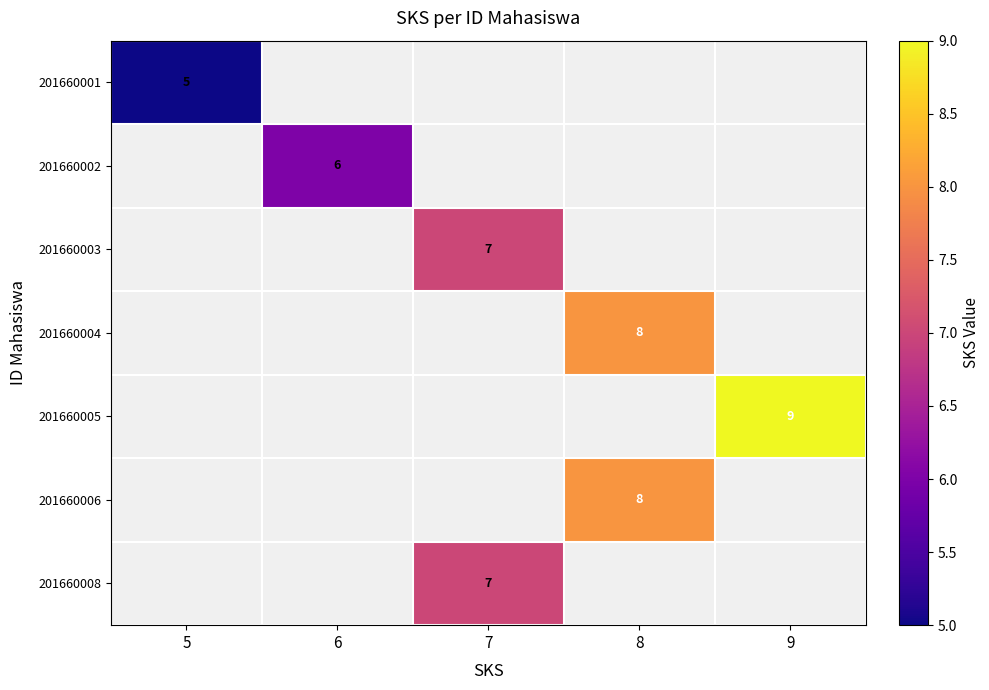

True or false: 201660004 has a value of 8 at 8.

True